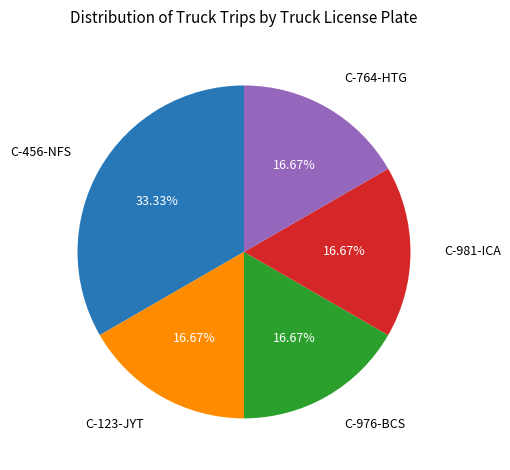

Count the number of slices in the pie.

5